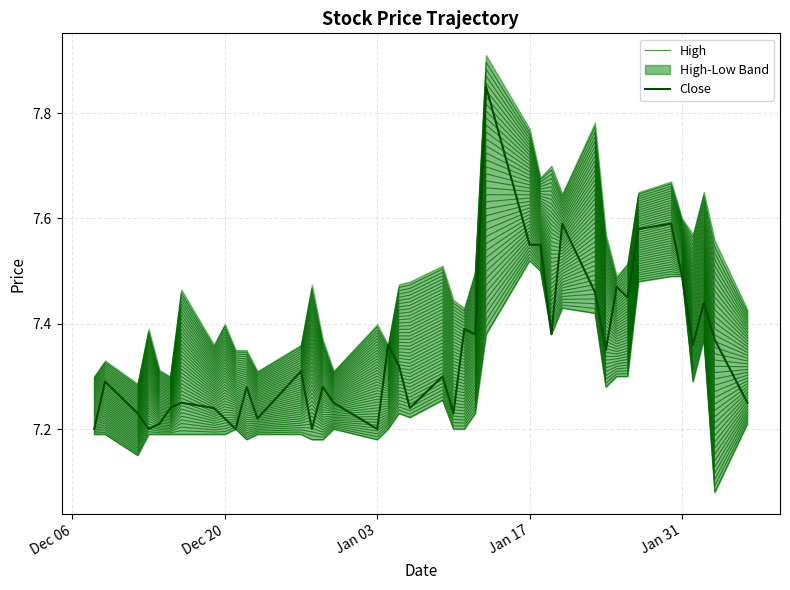

True or false: Close and High intersect in this chart.

True